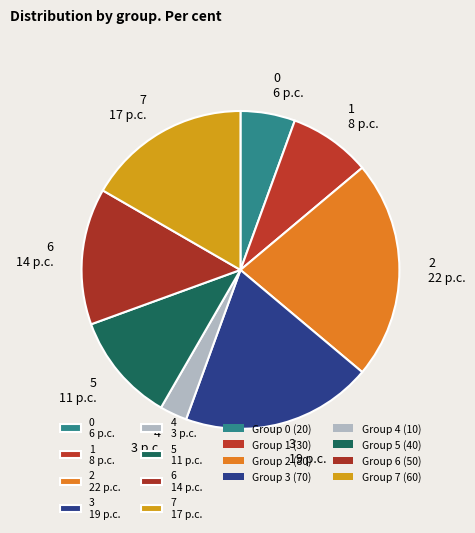

True or false: 2 22 p.c. accounts for 22% of the total.

True